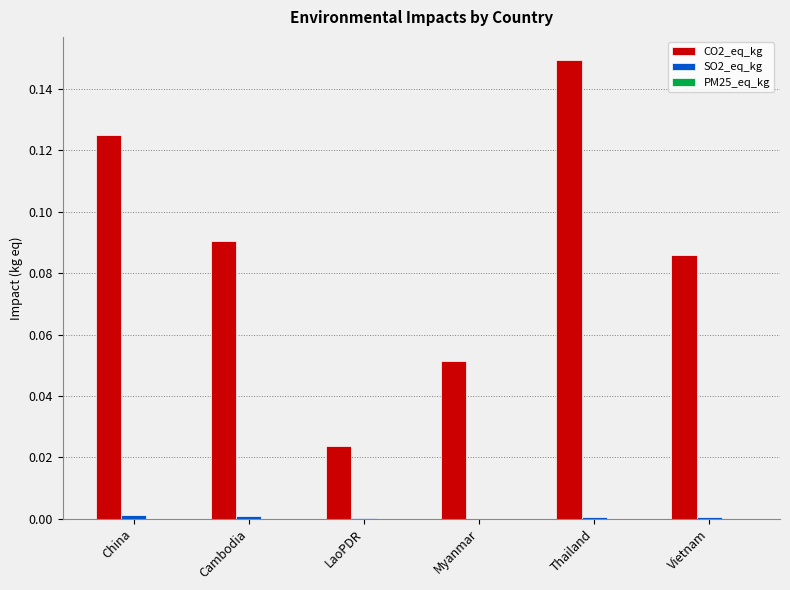

Which label corresponds to the largest value in the chart?

Thailand